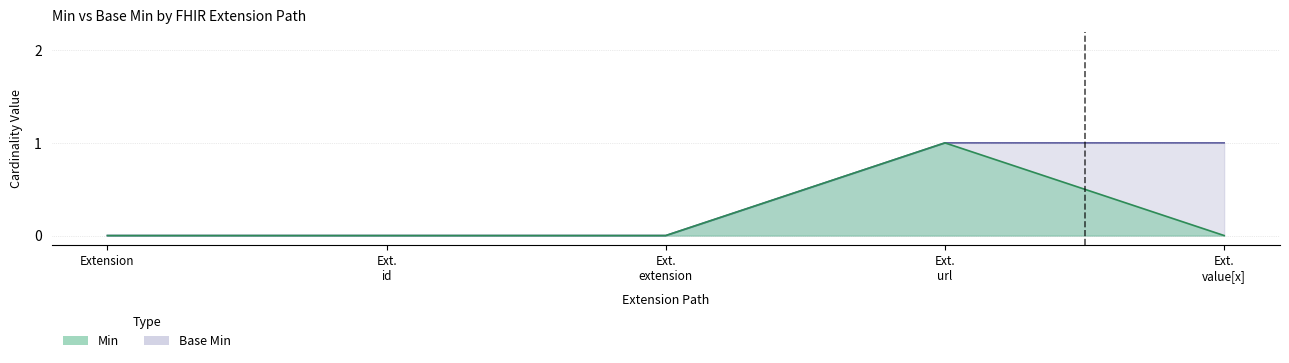

True or false: Min and Base Min cross at least once.

False